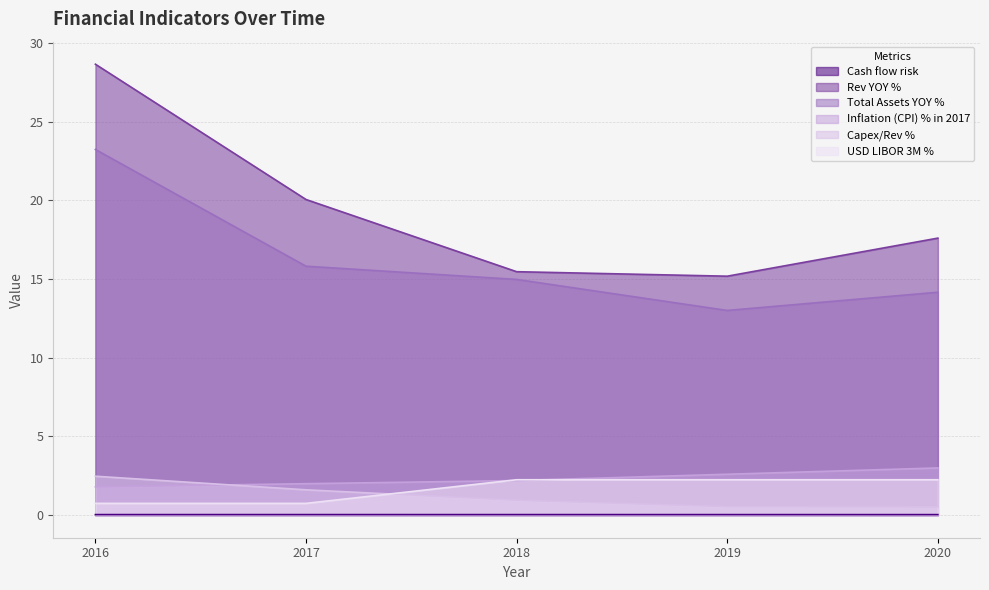

Where is the first local minimum for Total Assets YOY %?

2019